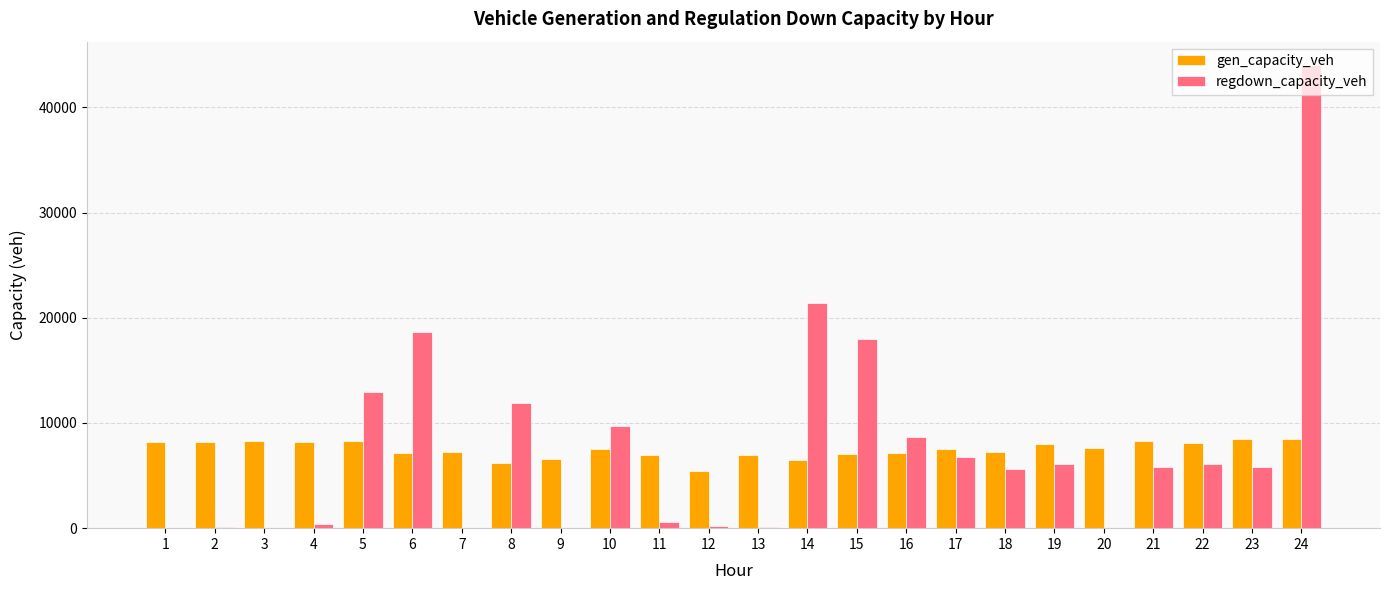

What is the sum of all gen_capacity_veh values?

179520.7